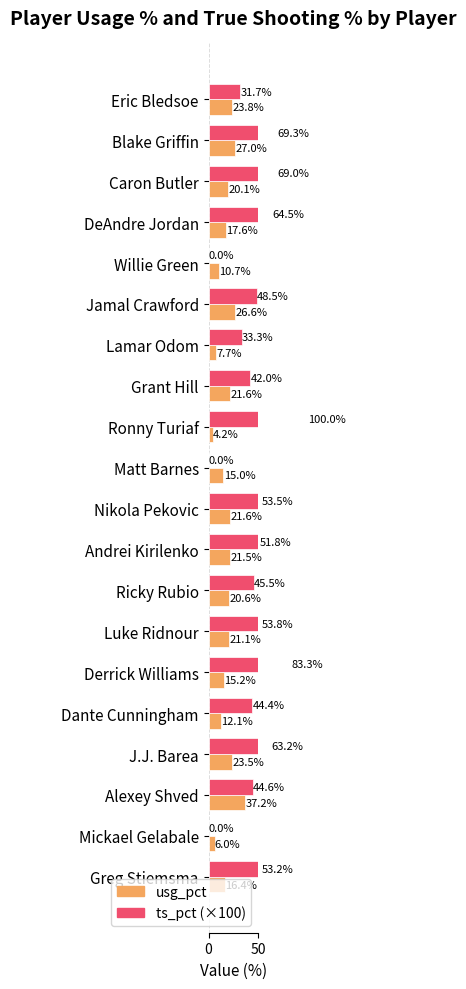

How many values in the usg_pct series are below 20?

9